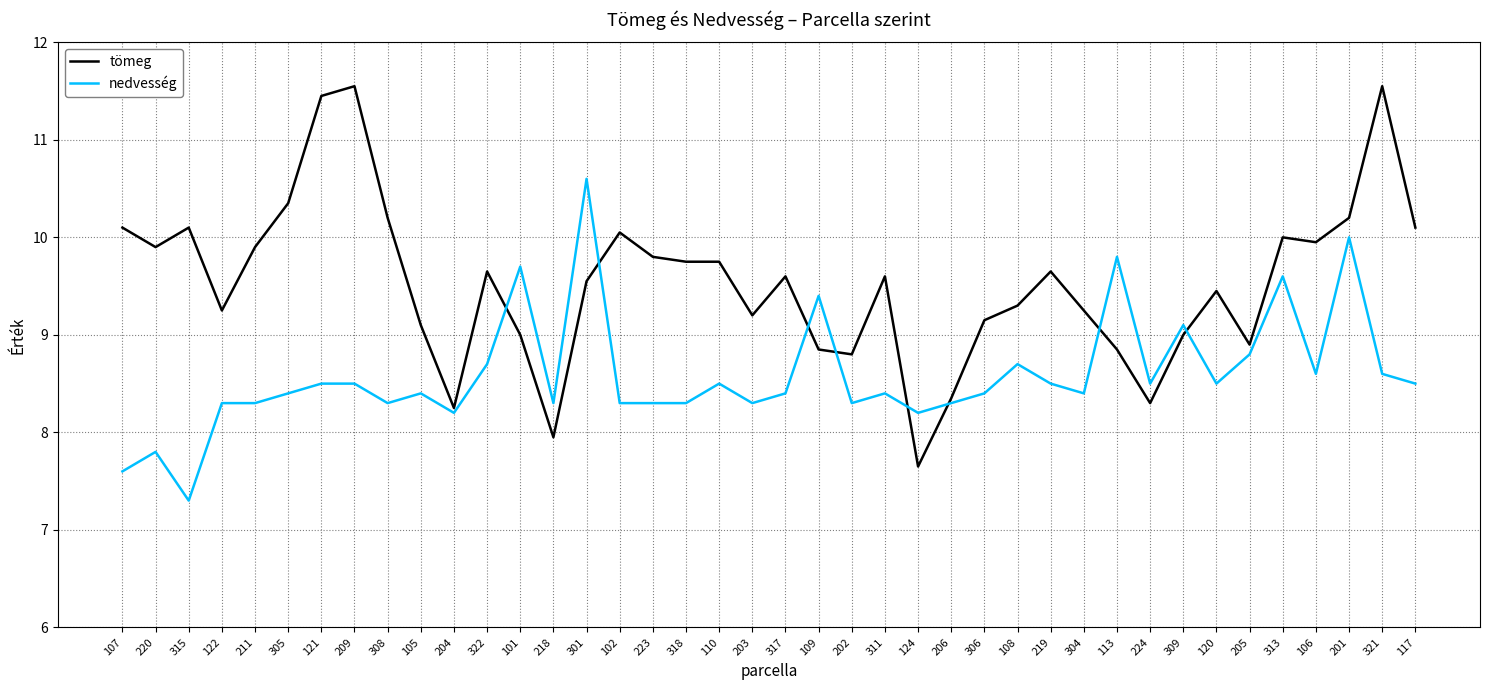

Which series has the largest range (max minus min)?

tömeg